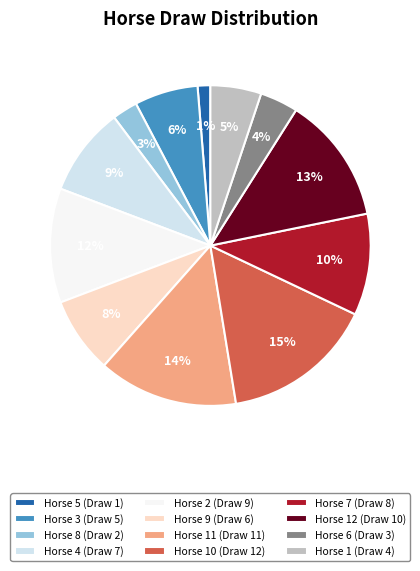

To the nearest percent, what percentage of the pie is Horse 8 (Draw 2)?

3%